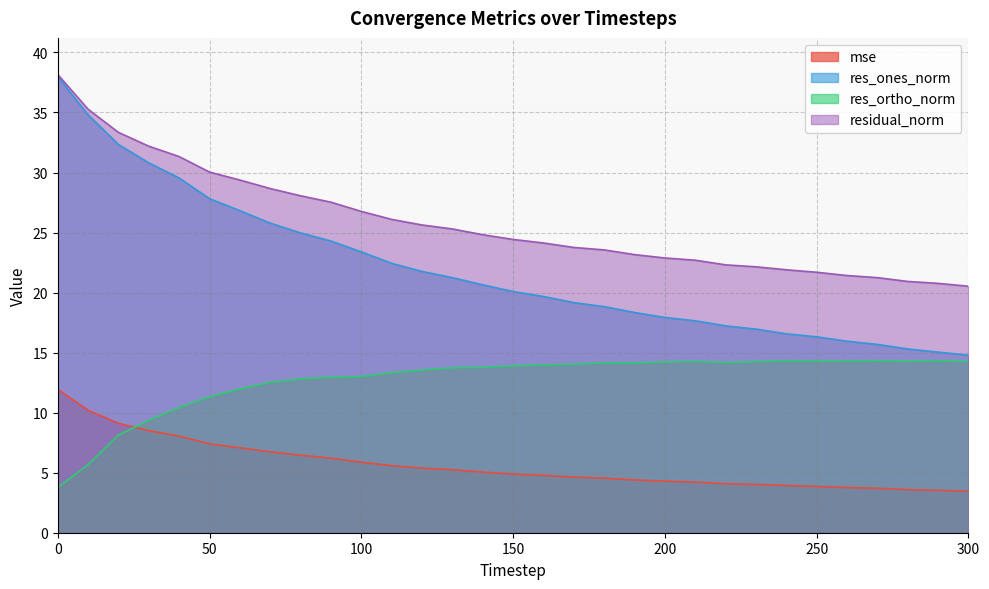

At 190, list the series in order from largest to smallest.

residual_norm, res_ones_norm, res_ortho_norm, mse